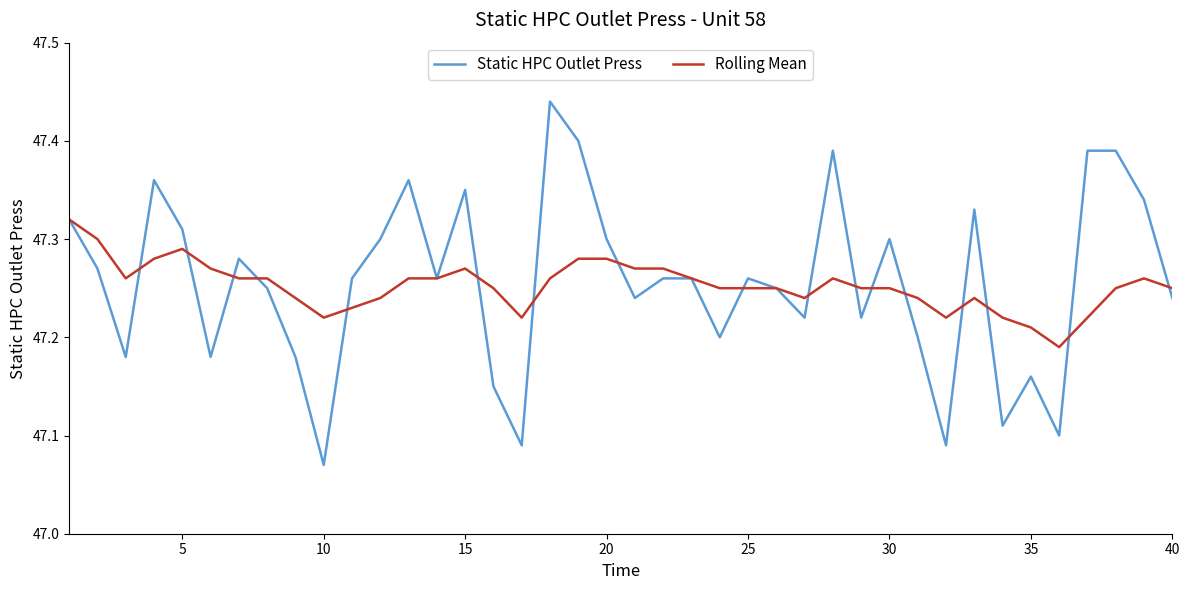

Which series has the largest range (max minus min)?

Static HPC Outlet Press